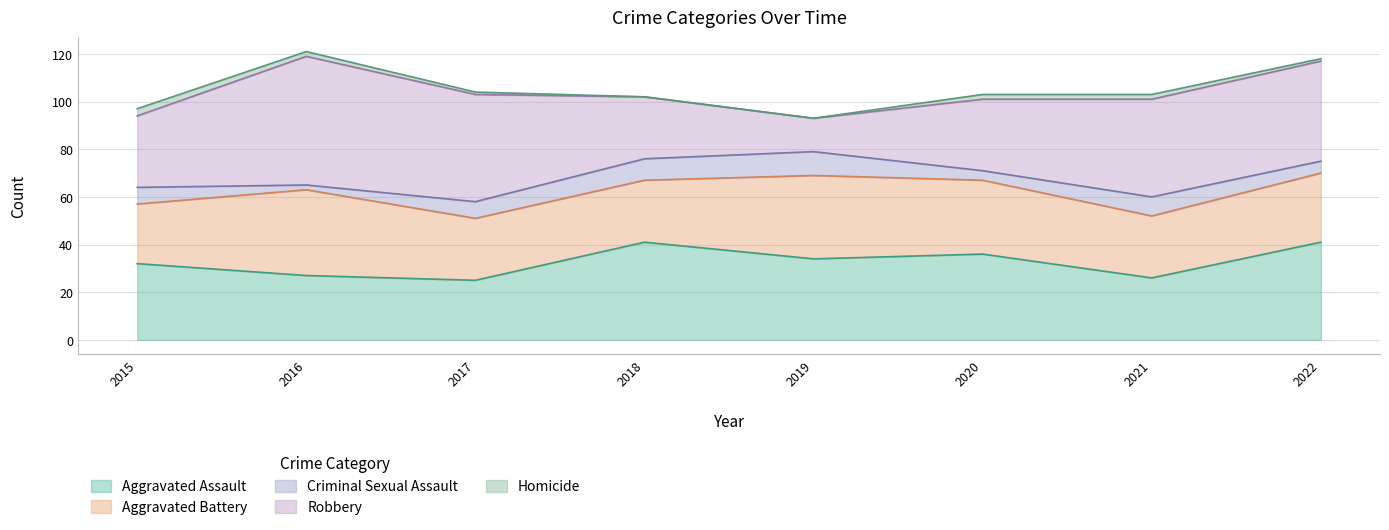

Does the chart display data point markers on the line(s)?

No